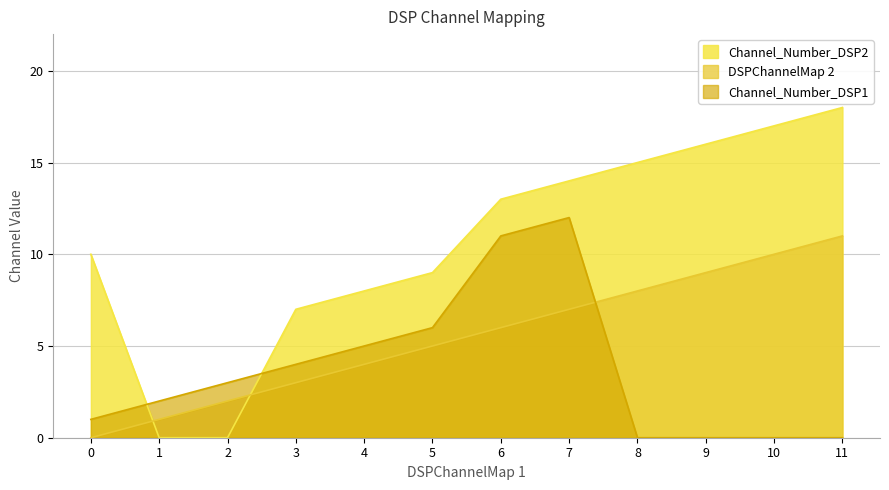

At how many categories does at least one series exceed 9?

7